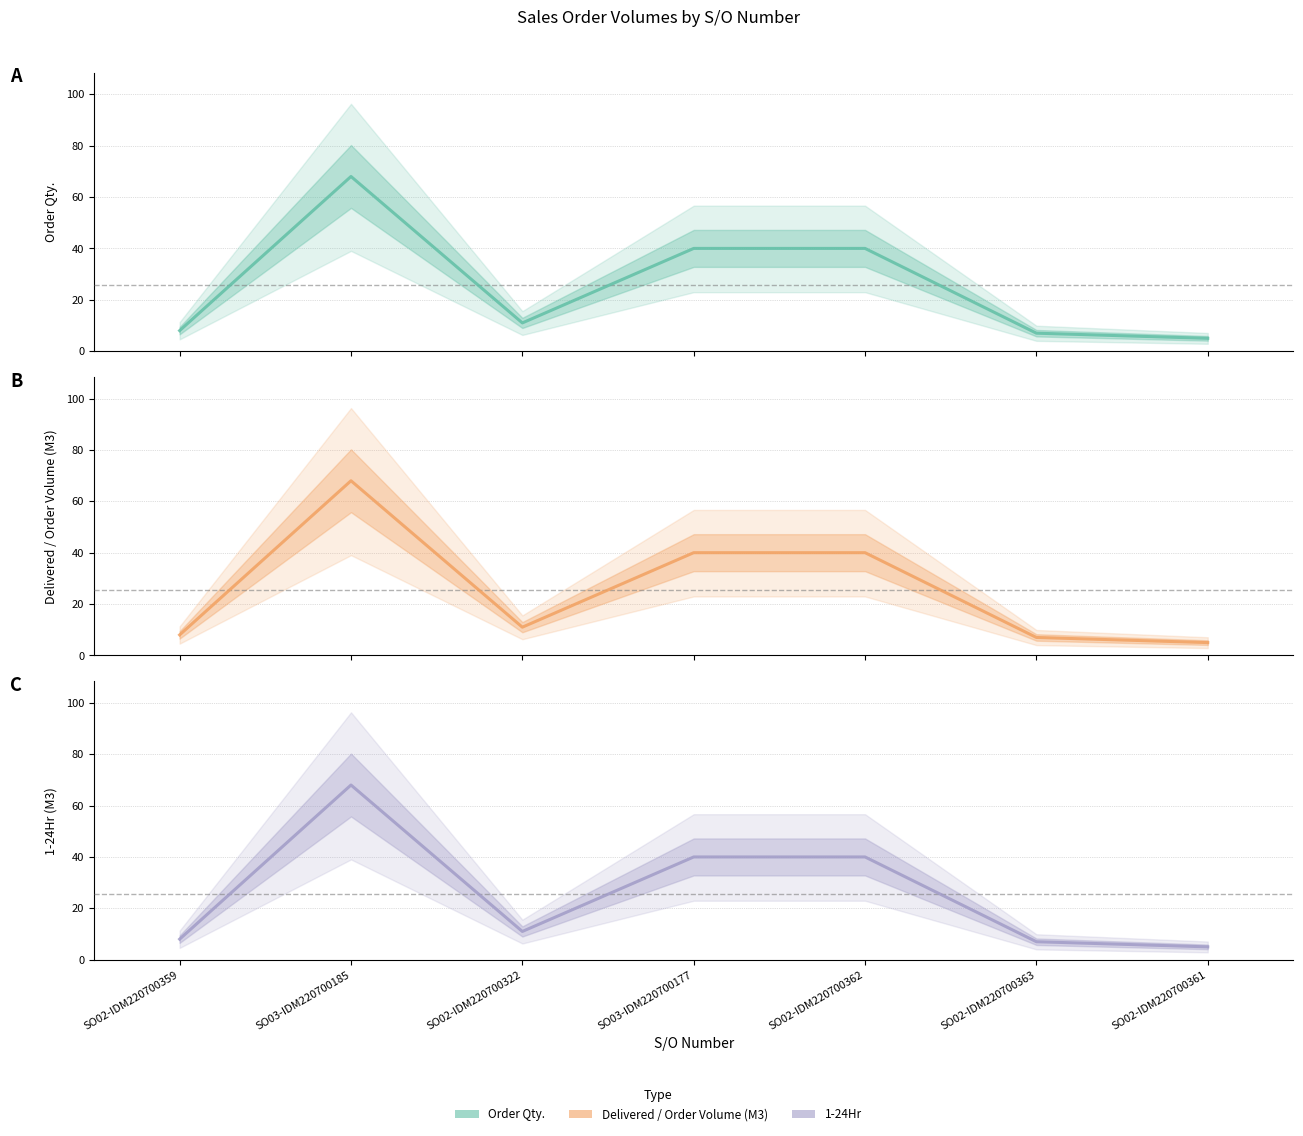

Which category has the lowest value across all series?

SO02-IDM220700361